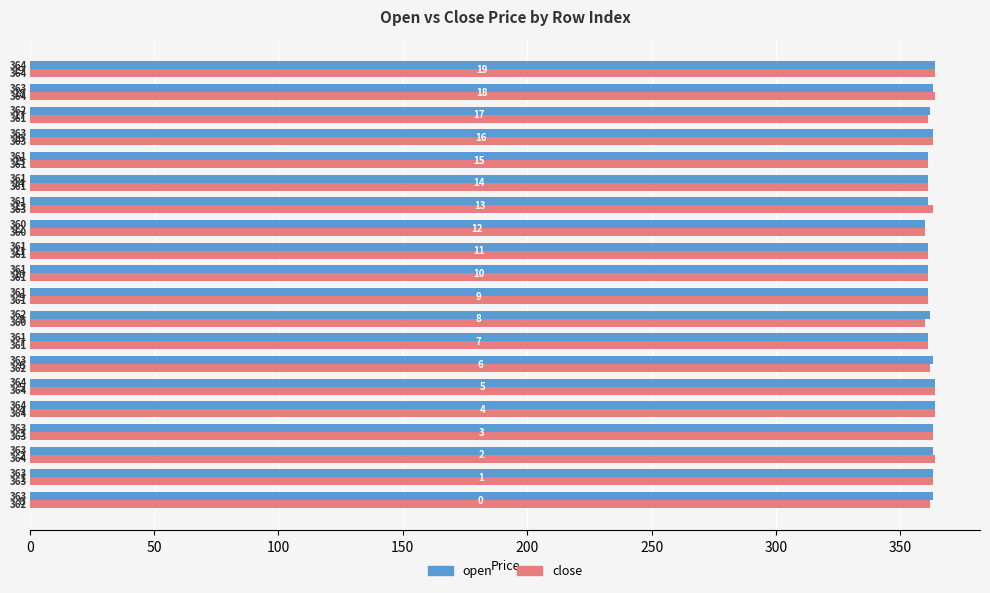

What is the sum of all close values?

7243